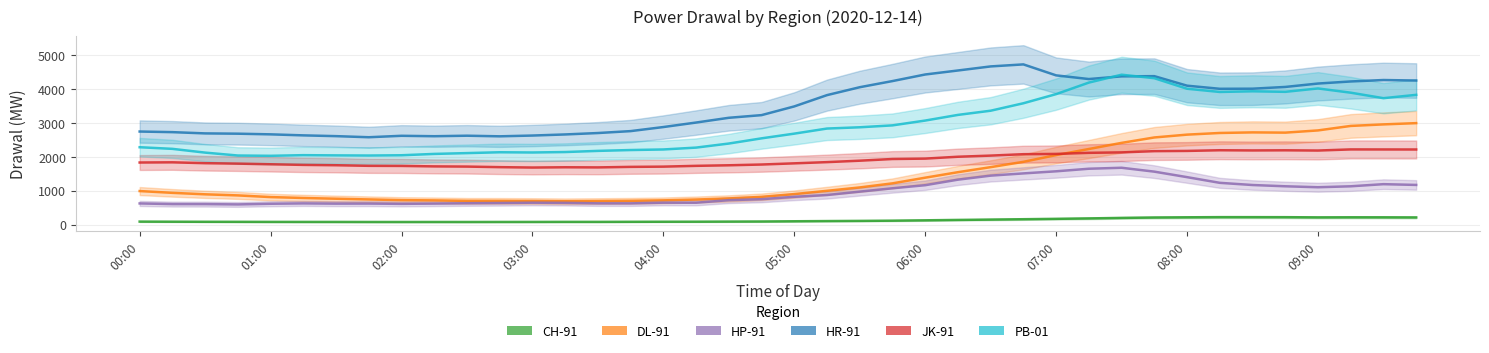

What is the average value of the HR-91 series?

3480.1